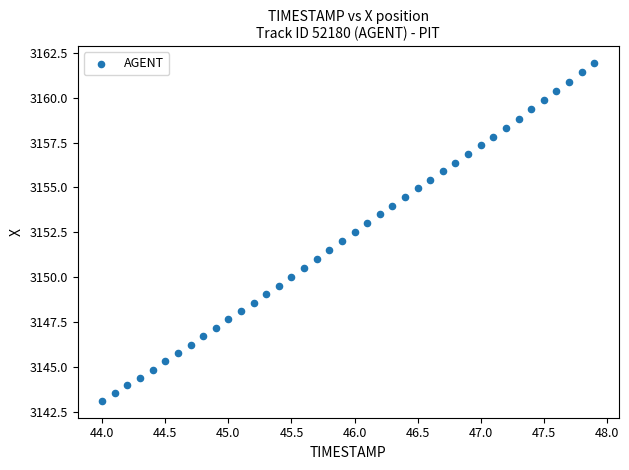

What is the range of X values (max minus min)?

3.9